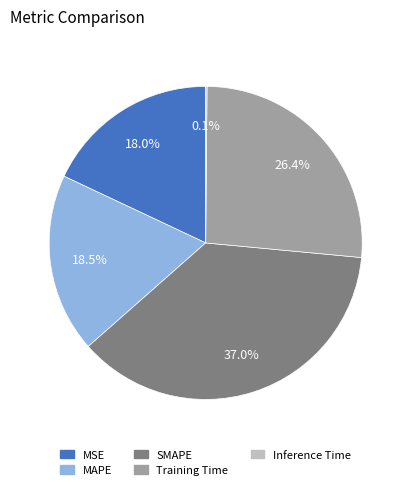

Approximately how many times larger is the value at Training Time compared to MAPE?

1.4